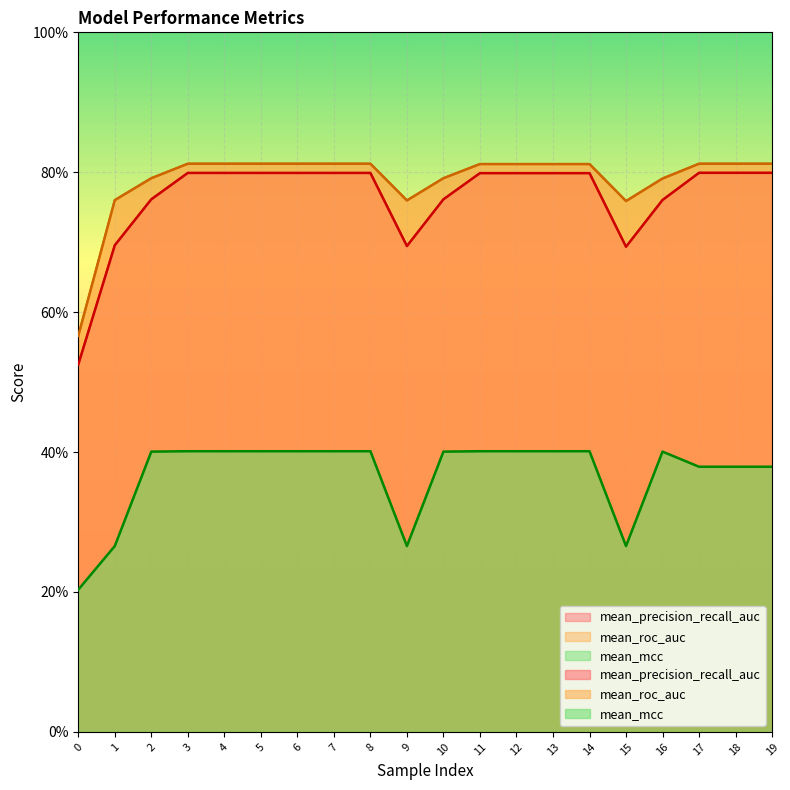

Is it true that mean_precision_recall_auc equals 0.2 at 16?

False